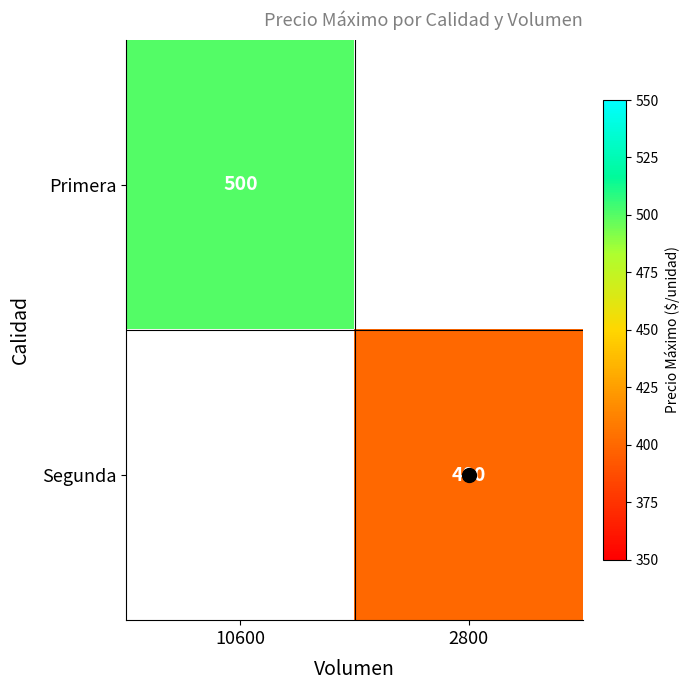

At which category does the chart reach its minimum across all series?

2800